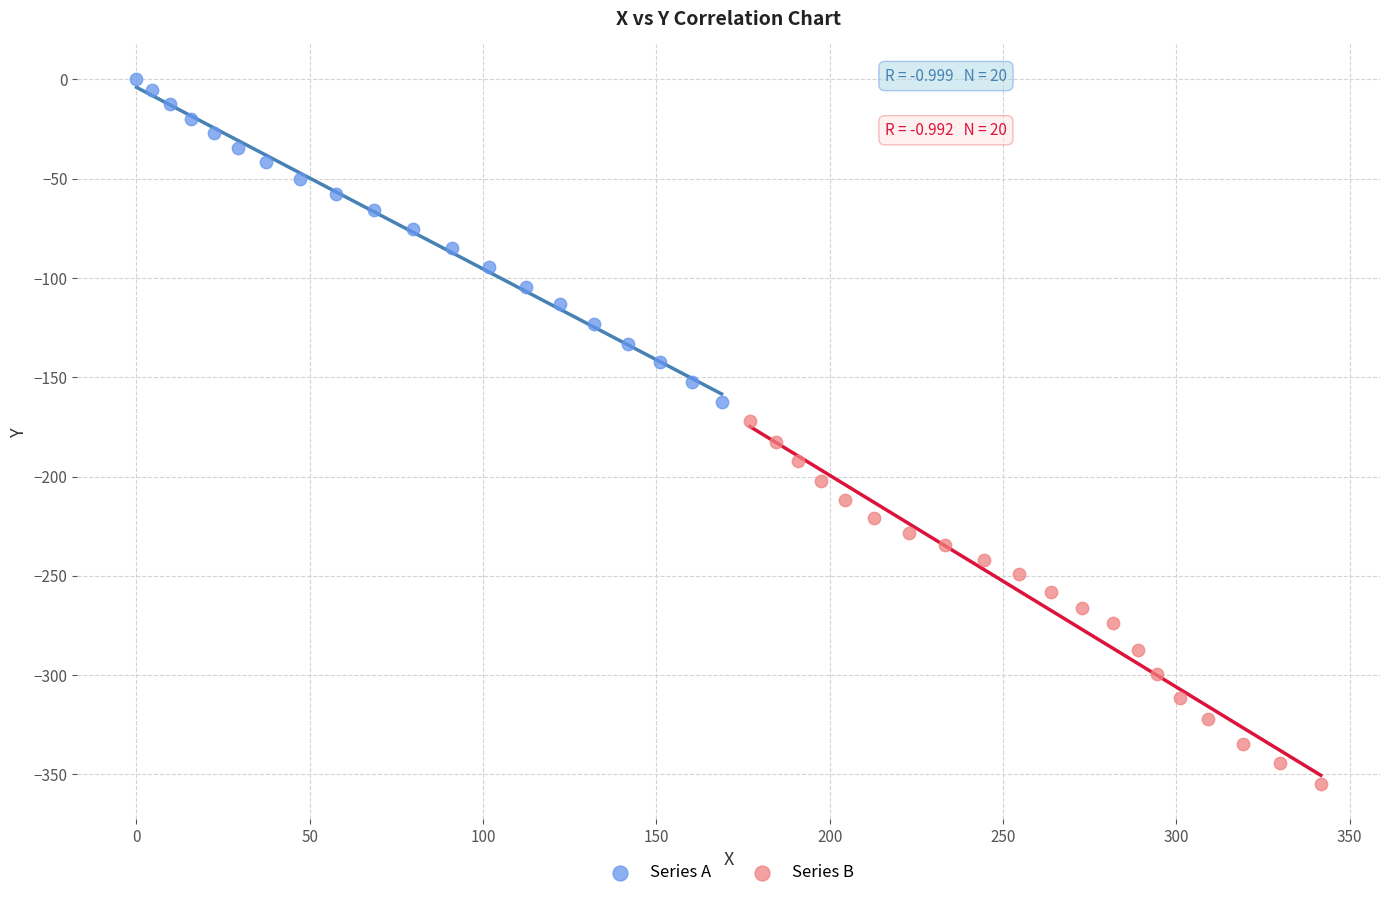

Which series contains the lowest Y value?

Series B